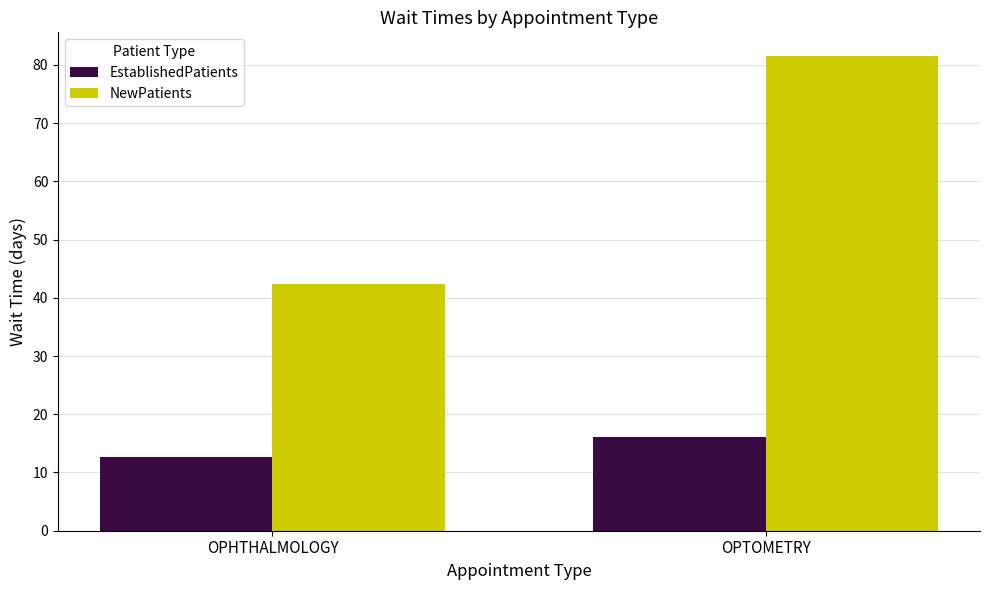

What value does the EstablishedPatients series have at OPTOMETRY?

16.1